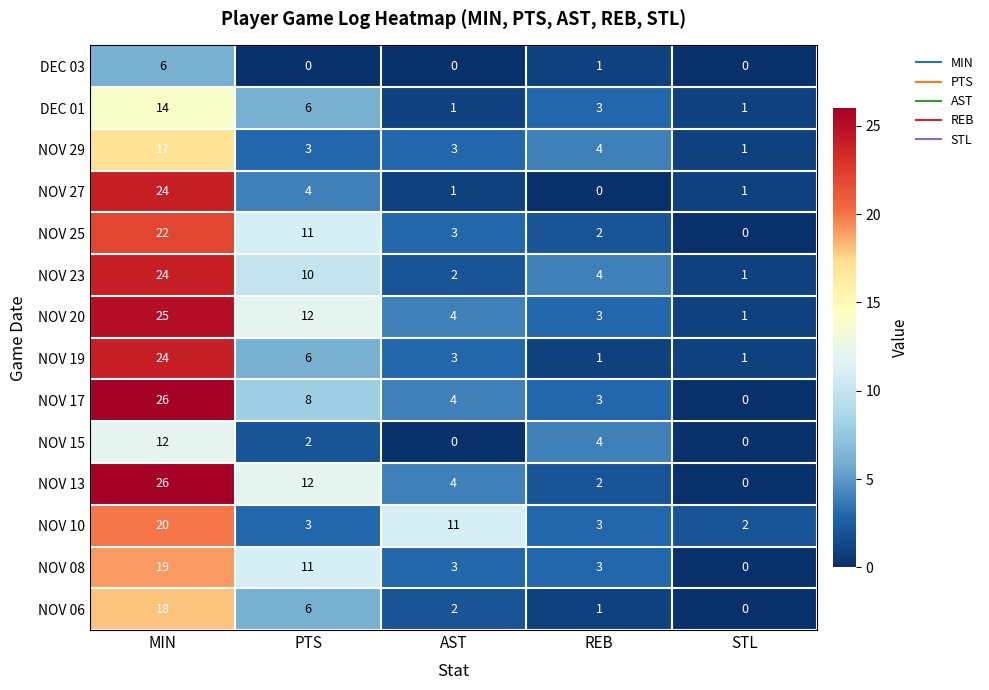

What is the sum of all NOV 08 values?

36